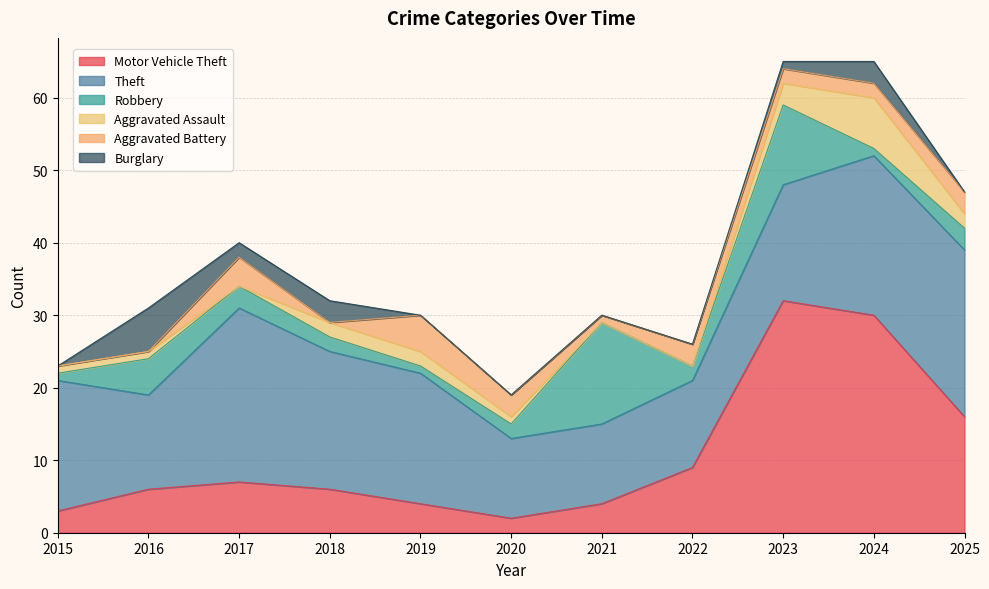

True or false: Aggravated Battery has more than 2 points higher than both neighbors.

True